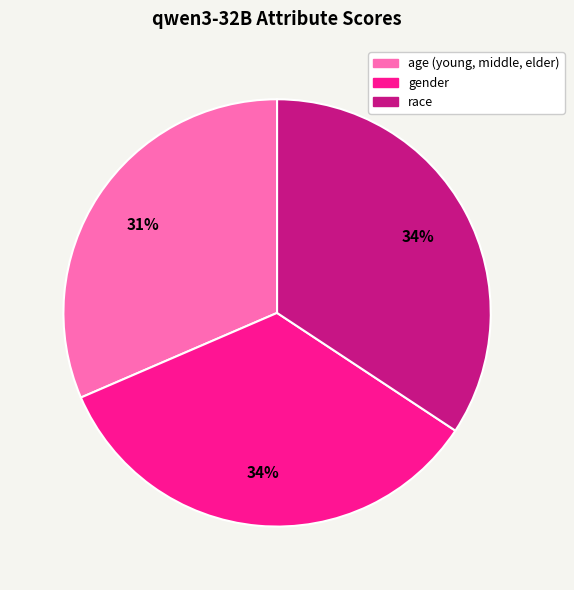

How many segments does this pie chart have?

3